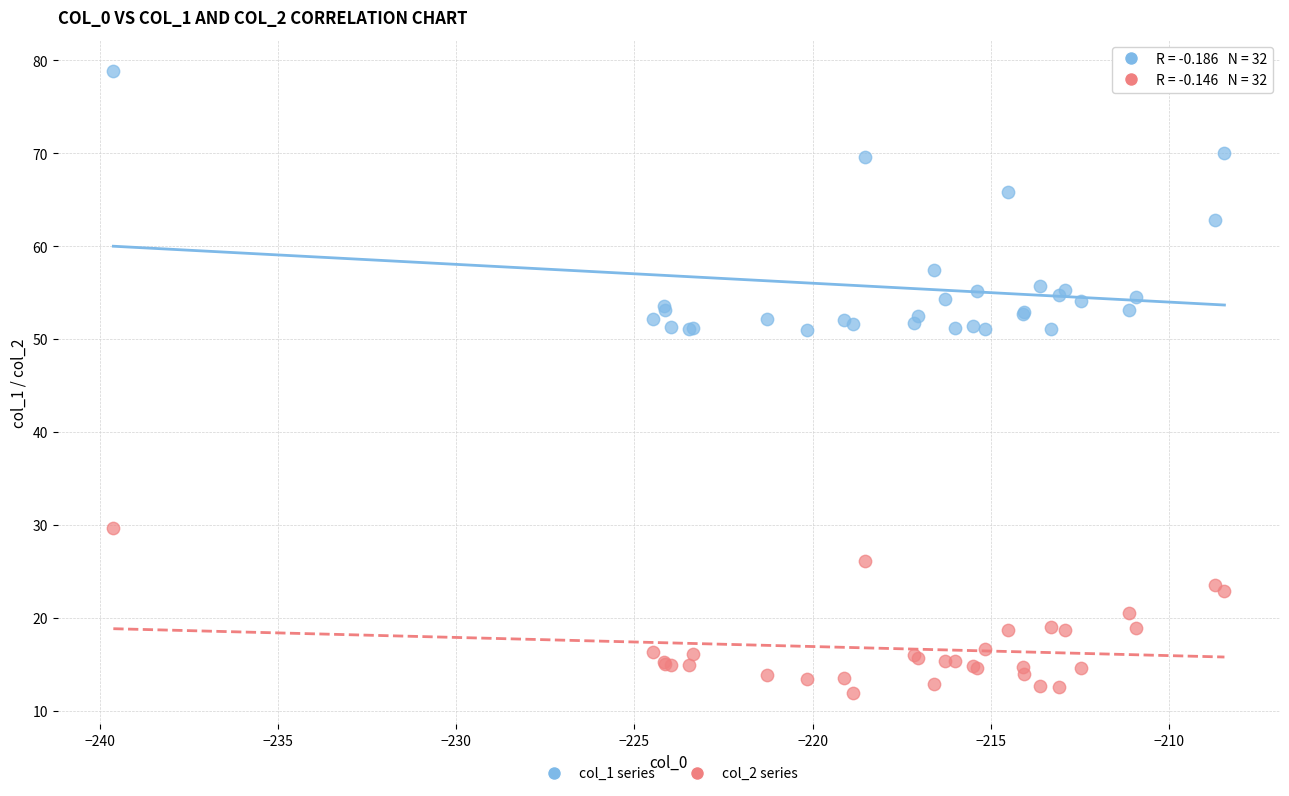

Which series reaches the minimum Y coordinate?

col_2 series